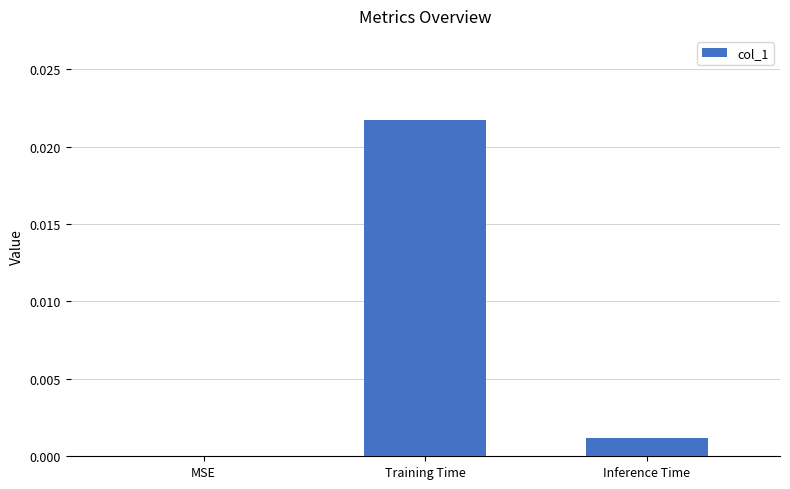

Where is the data nearest to the value 0?

MSE